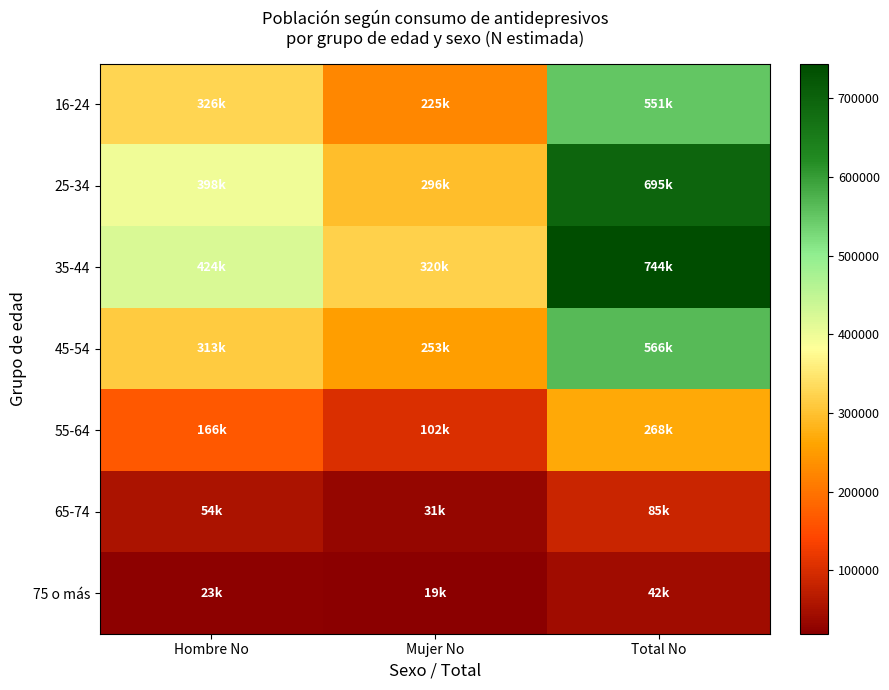

List the series in order of their peak value, highest first.

35-44, 25-34, 45-54, 16-24, 55-64, 65-74, 75 o más